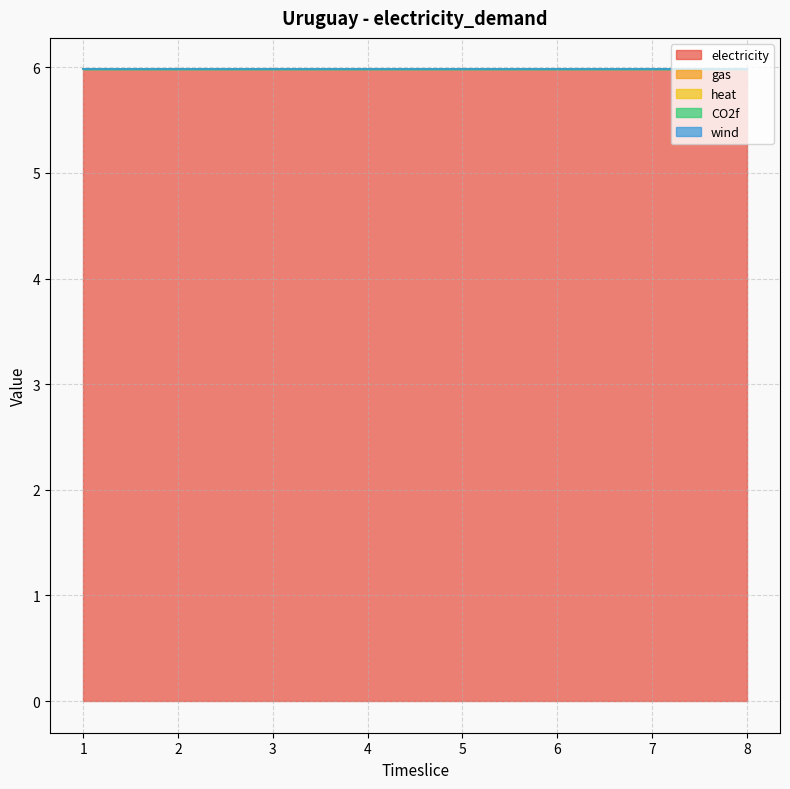

List the series in order of their peak value, highest first.

electricity, gas, heat, CO2f, wind